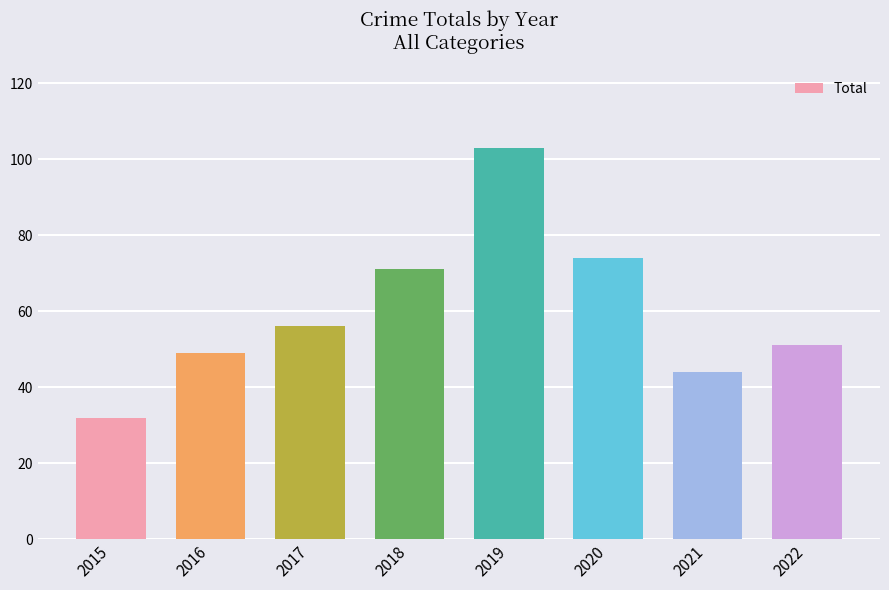

What is the value of the 3rd bar from the left?

56